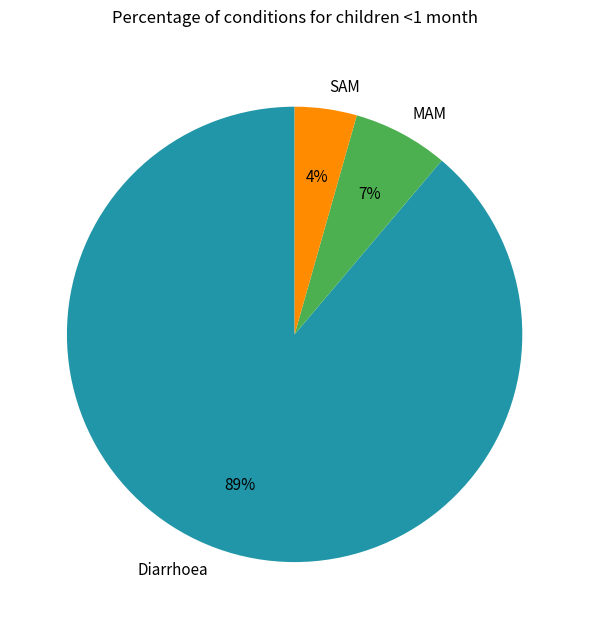

To the nearest percent, what percentage of the pie is SAM?

4%